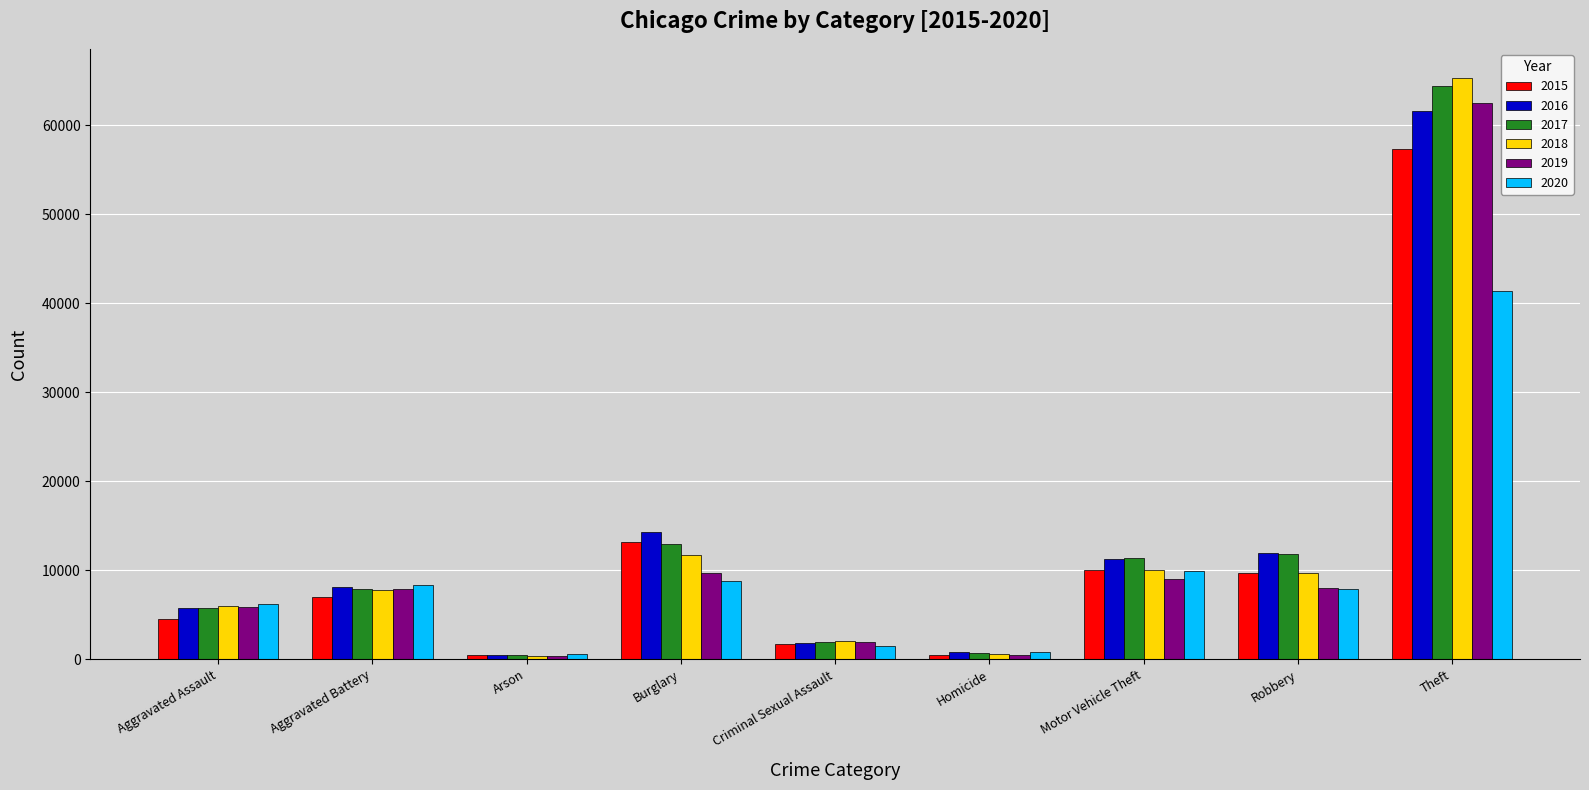

What is the total value across all series at Aggravated Battery?

46863